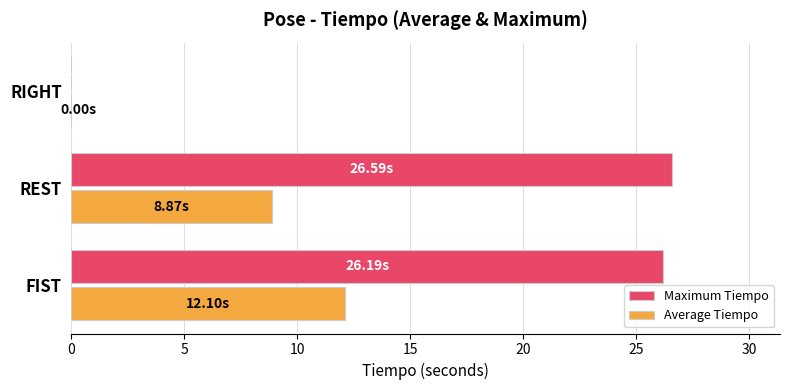

Which series changed the most between FIST and RIGHT?

Maximum Tiempo